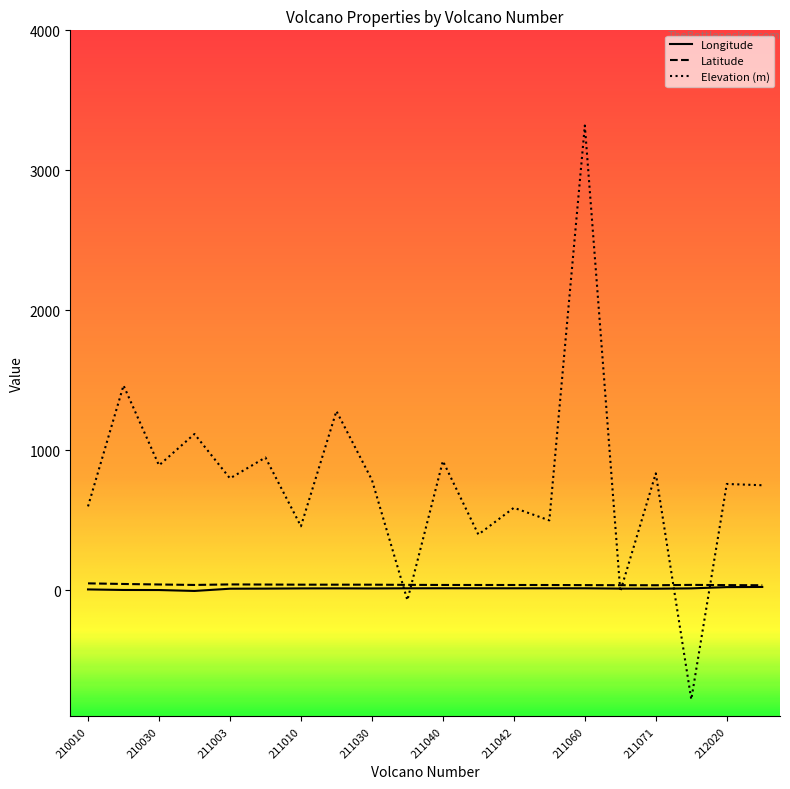

True or false: Longitude has more than 0 points higher than both neighbors.

True